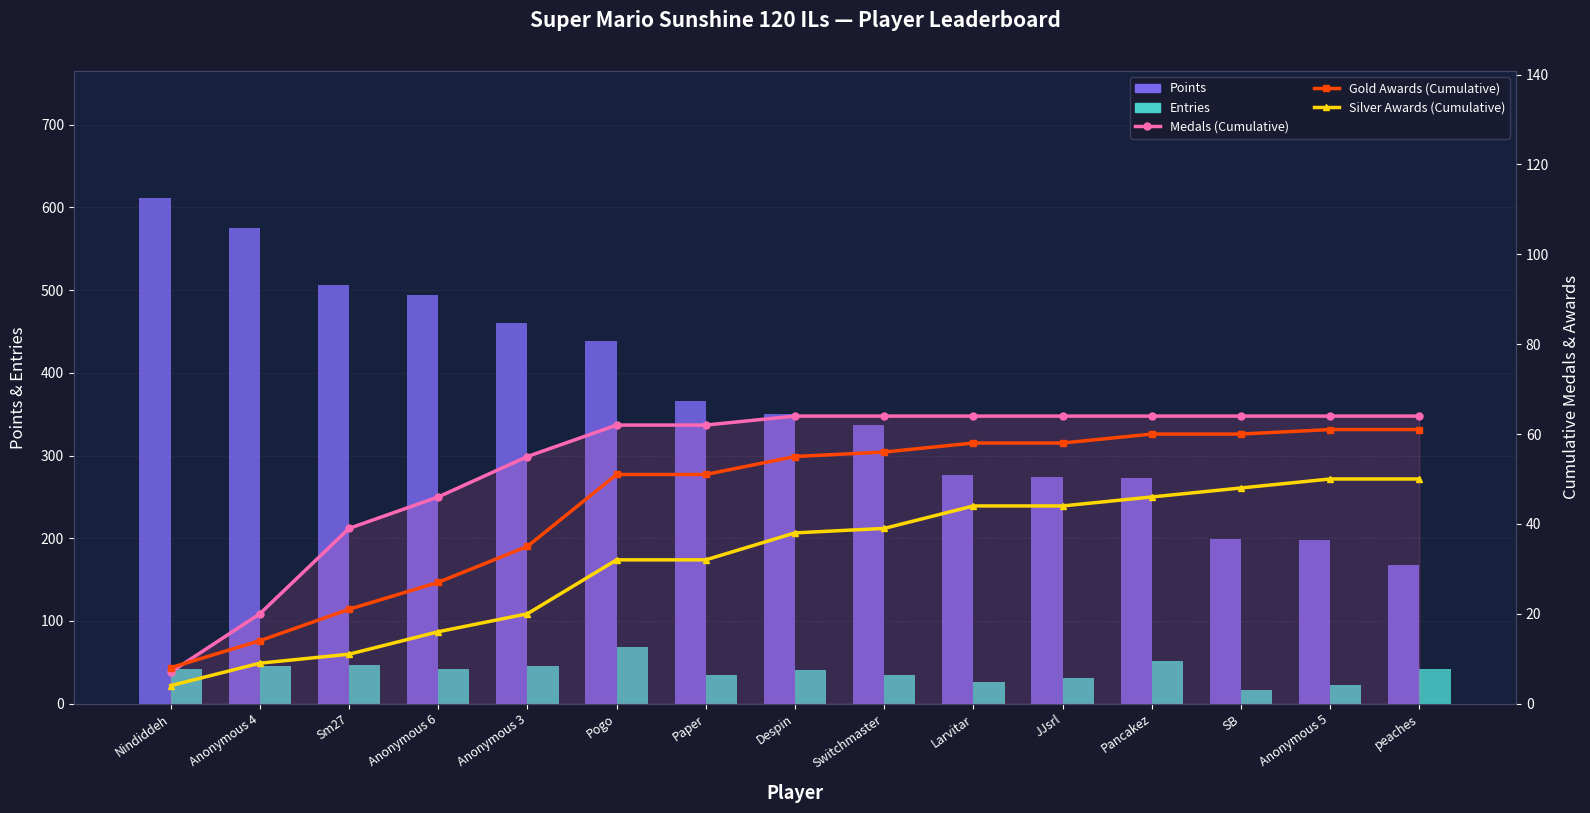

Rank the series at Pancakez from highest to lowest value.

Points, Medals (Cumulative), Gold Awards (Cumulative), Entries, Silver Awards (Cumulative)